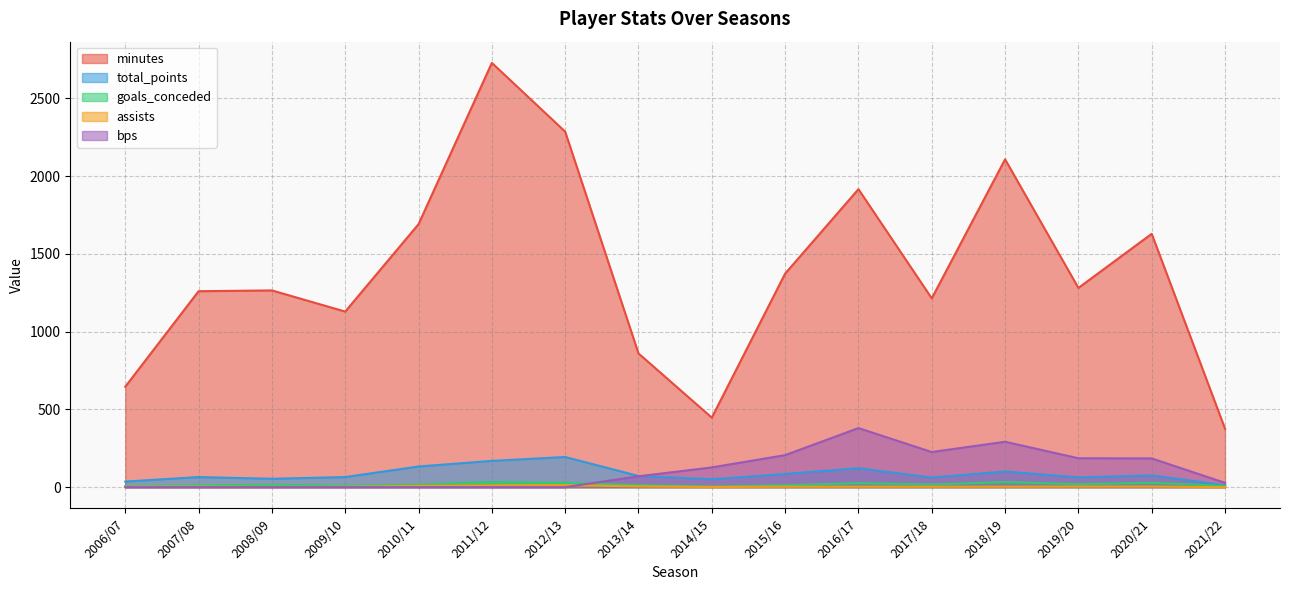

At which category is the sum across all series the highest?

2011/12